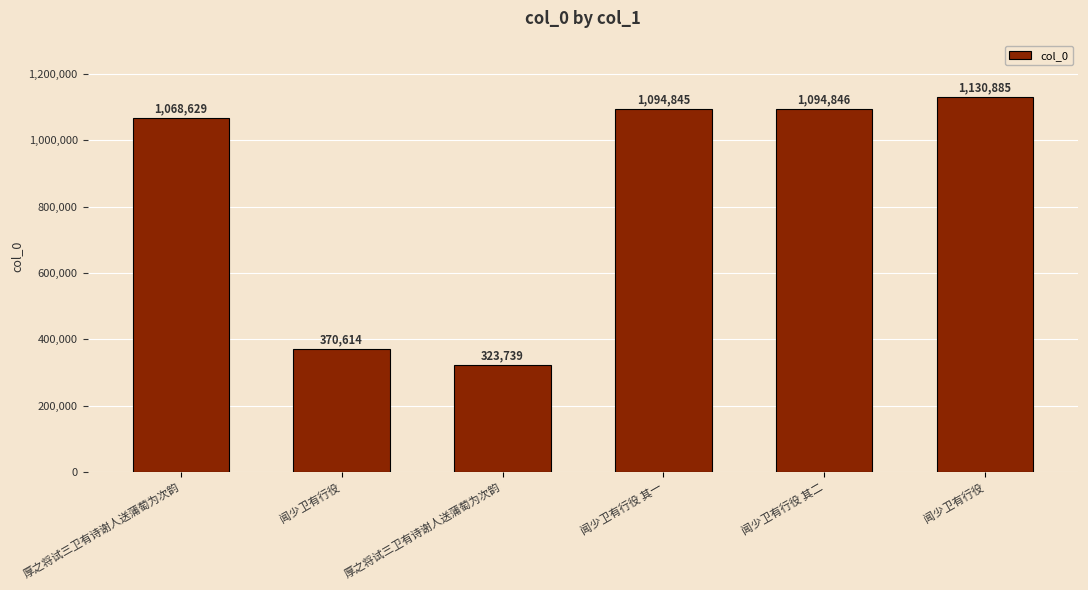

What is the approximate value at 闻少卫有行役, to the nearest 10?

1130880